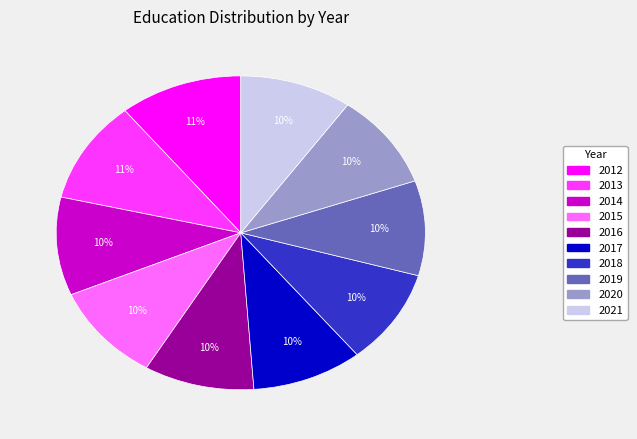

Is it true that 2018 is 20% of the pie?

False